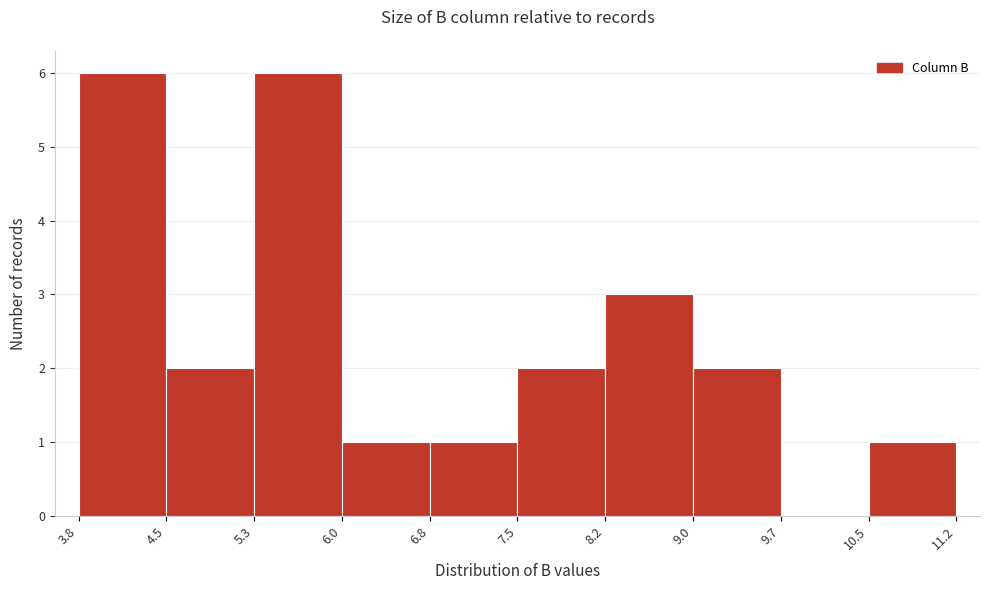

Reading left to right, transcribe this chart: for each bar, give the range it covers on the x-axis and its height. The values are not printed on the chart, so give them approximately, as read against the axis.

3.8 to 4.5: 6
4.5 to 5.3: 2
5.3 to 6.0: 6
6.0 to 6.8: 1
6.8 to 7.5: 1
7.5 to 8.2: 2
8.2 to 9.0: 3
9.0 to 9.7: 2
9.7 to 10.5: 0
10.5 to 11.2: 1